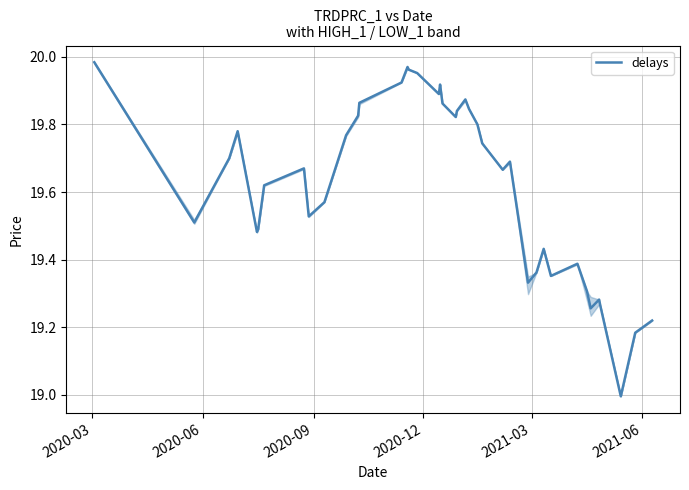

What is the minimum value shown in the chart?

19.0